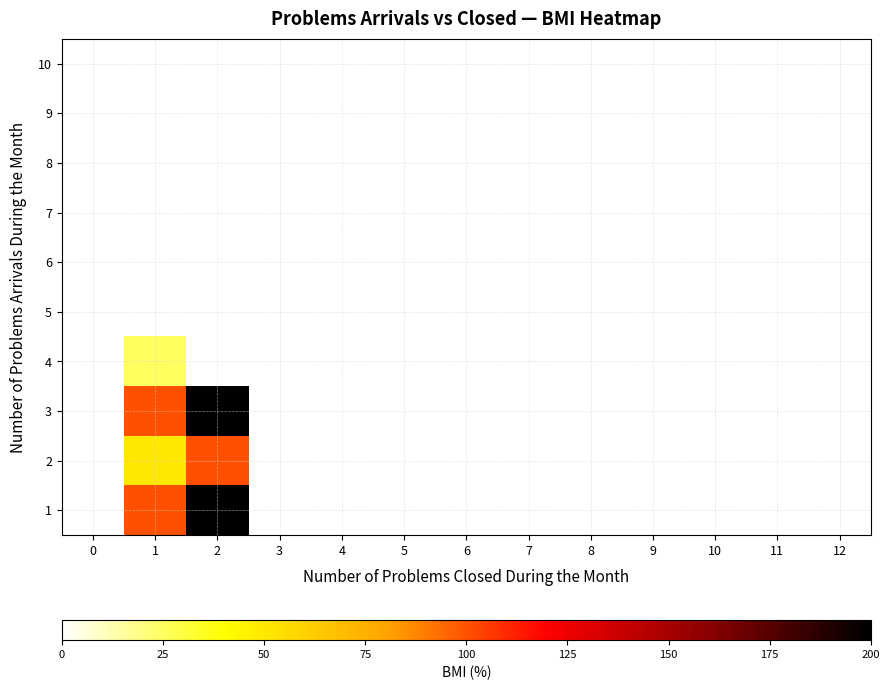

At which category is the sum across all series the highest?

2